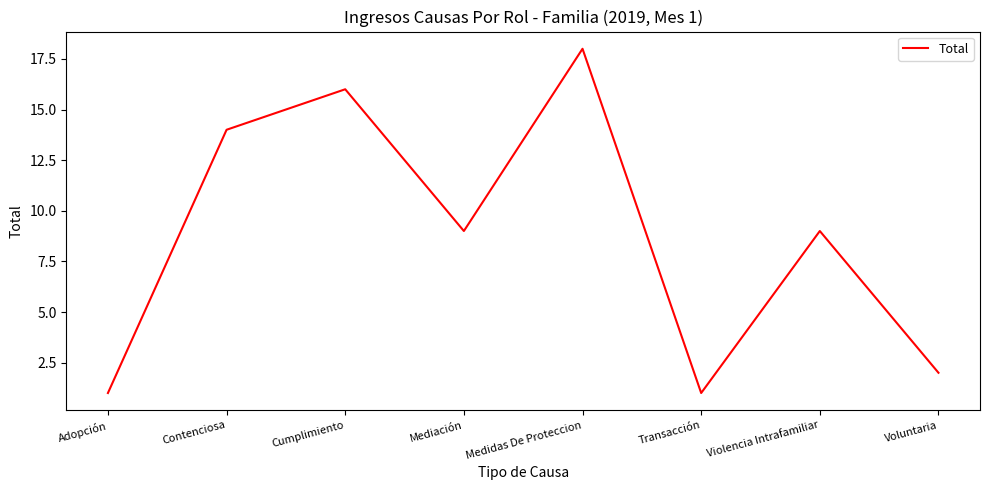

How many interior local peaks (higher than both neighbors) does the data have?

3